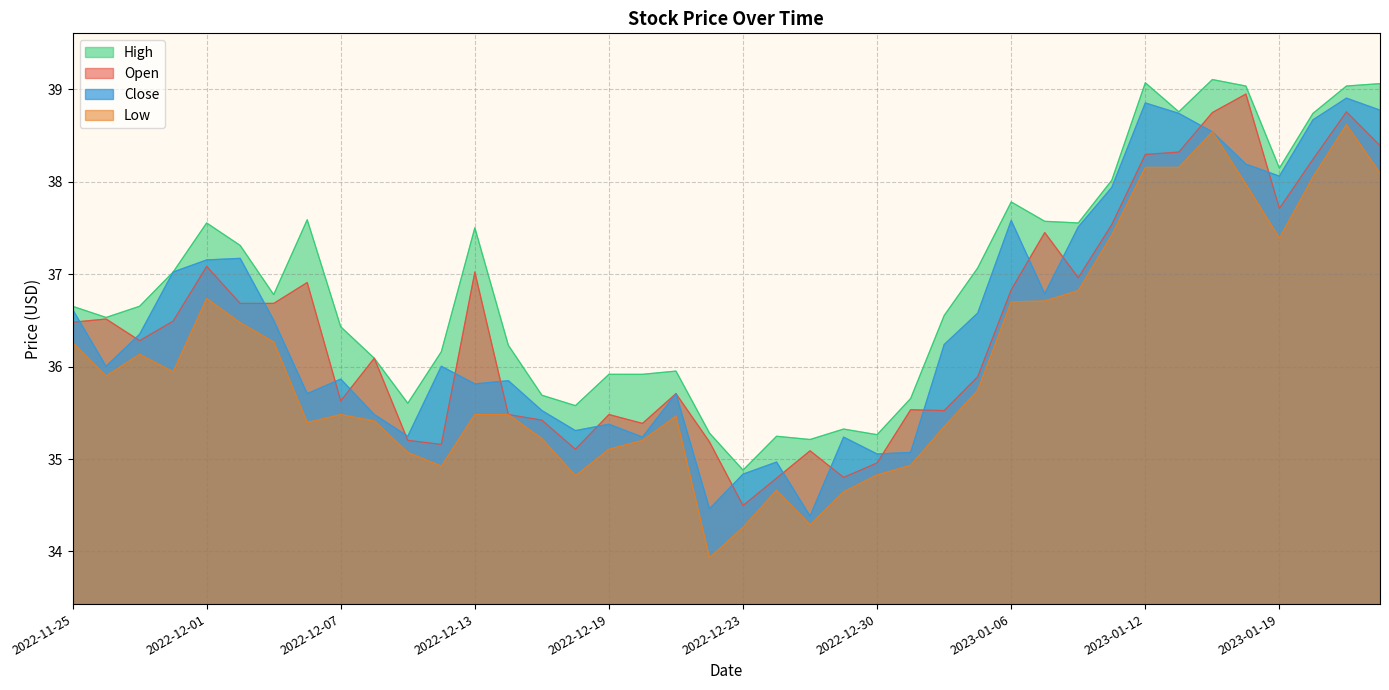

What is the label of the 37th point from the left?

2023-01-19